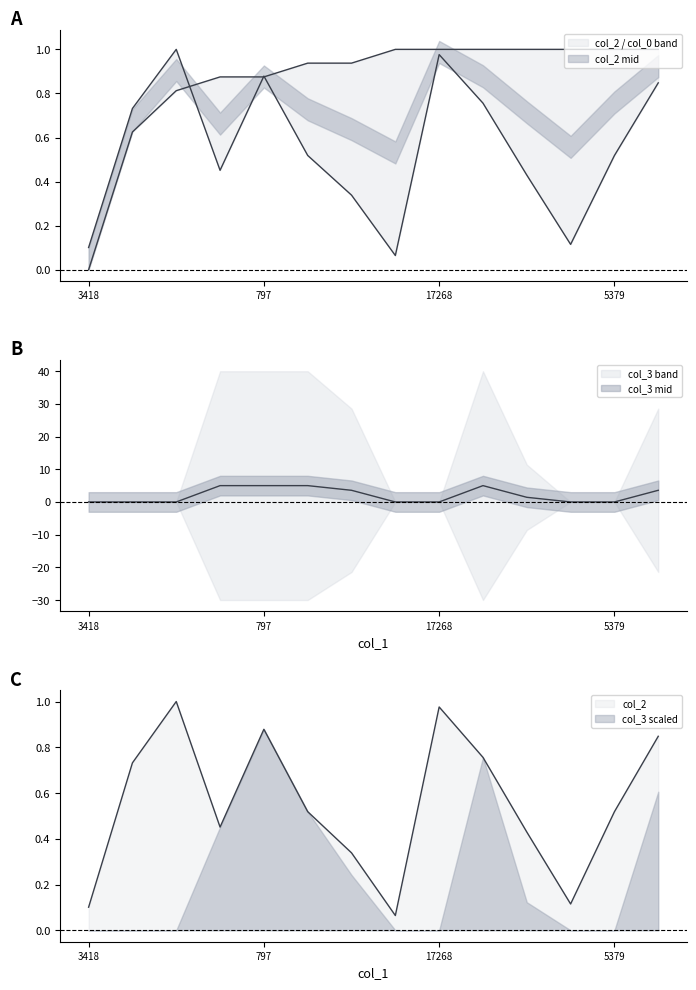

Is it true that col_3 equals 0.0 at 4339?

True